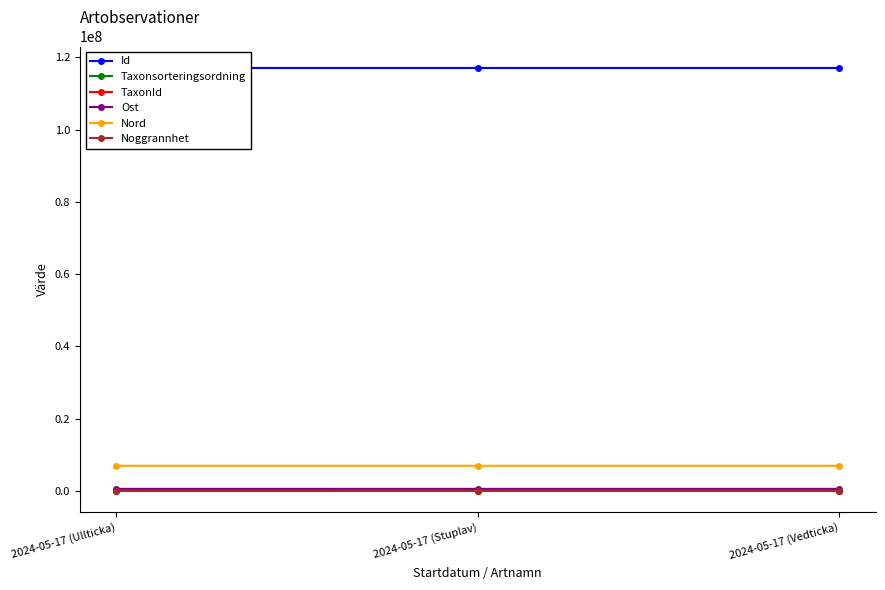

Between 2024-05-17 (Ullticka) and 2024-05-17 (Stuplav), which is larger?

2024-05-17 (Stuplav)